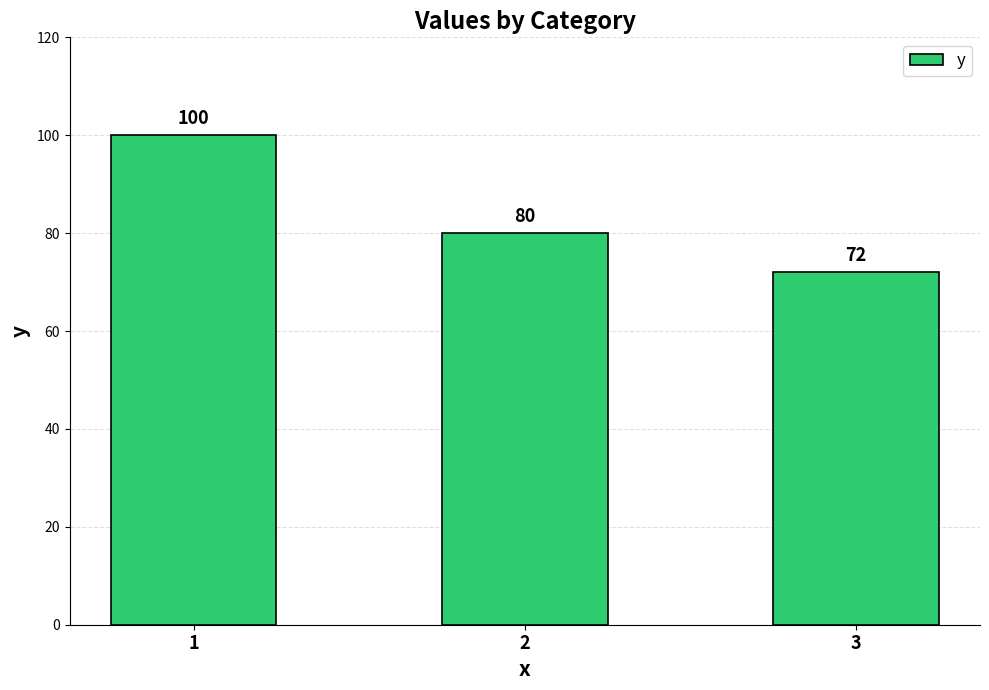

What is the change in value from 1 to 2?

-20